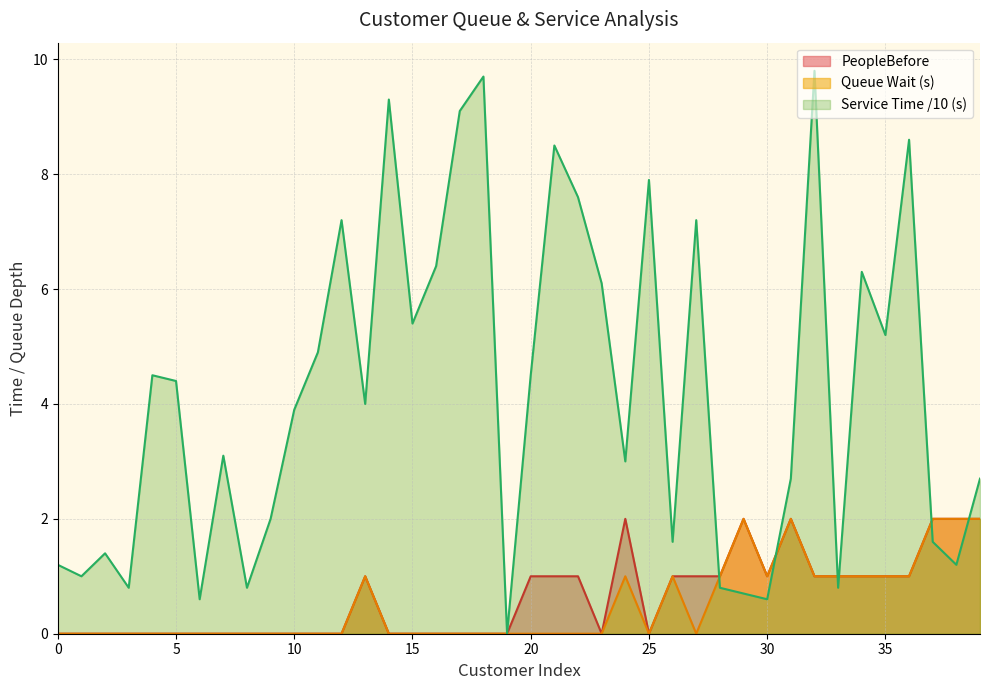

At which label is Service Time (s) closest to 4?

13